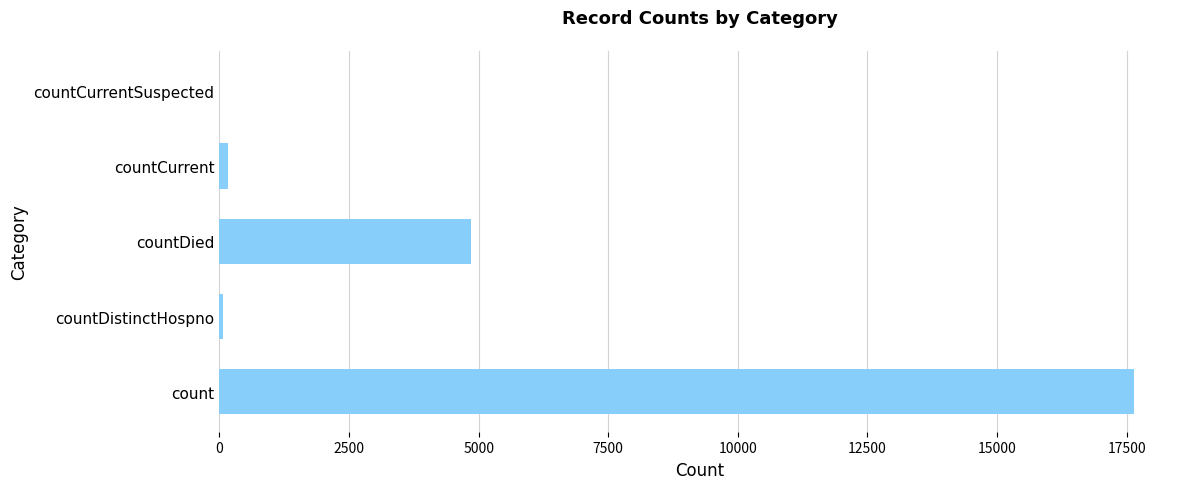

Is it true that the value at countCurrentSuspected is 12044?

False